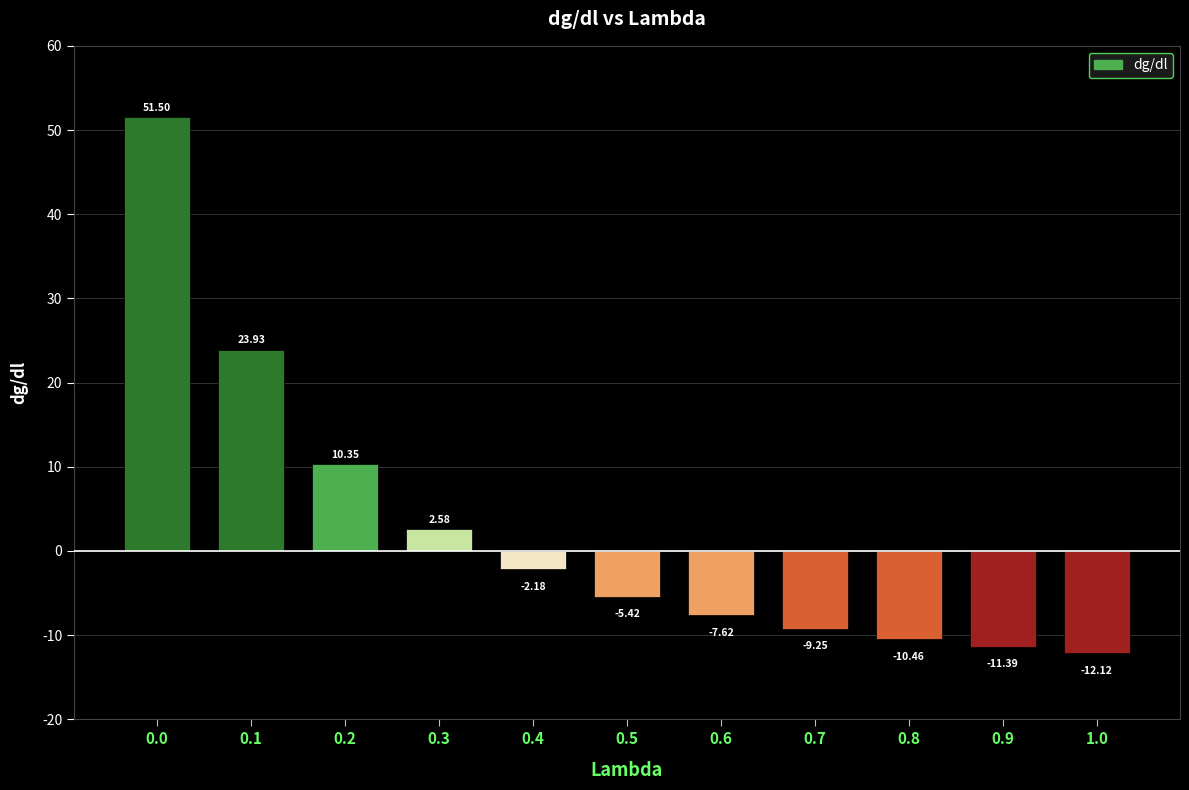

List the labels in order of value, smallest first.

1.0, 0.9, 0.8, 0.7, 0.6, 0.5, 0.4, 0.3, 0.2, 0.1, 0.0